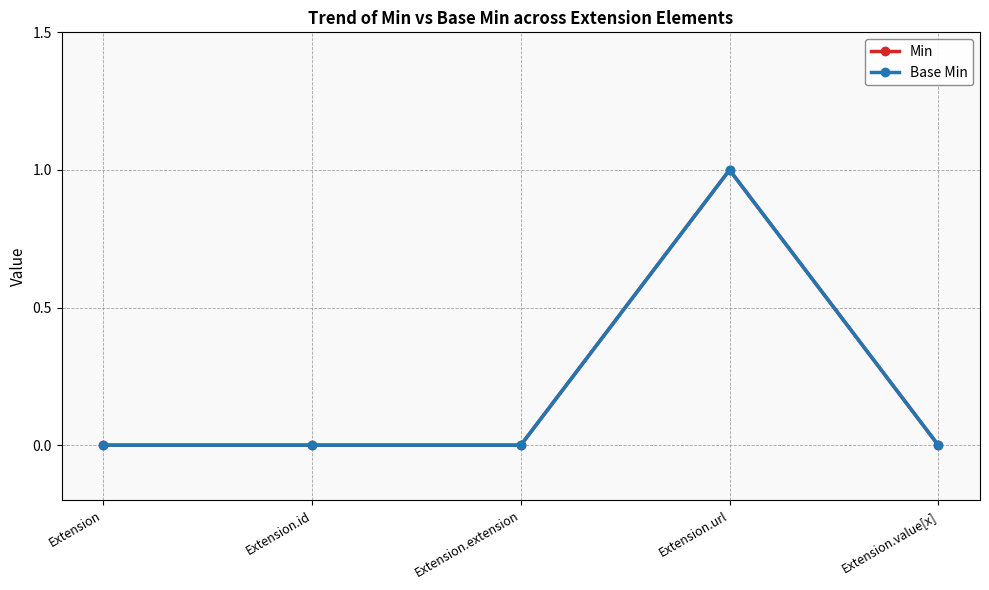

Which series has the widest spread of values?

Min